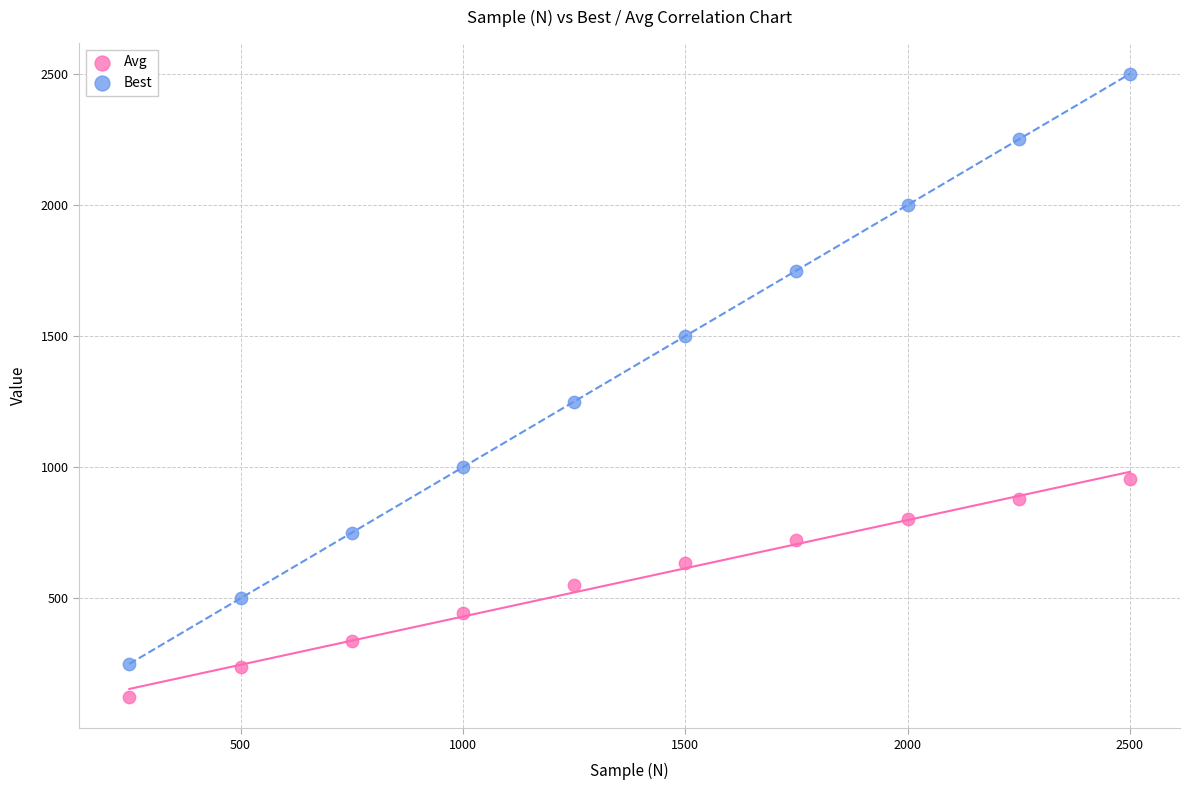

Across all data points, what is the range of Y values (max minus min)?

2376.6